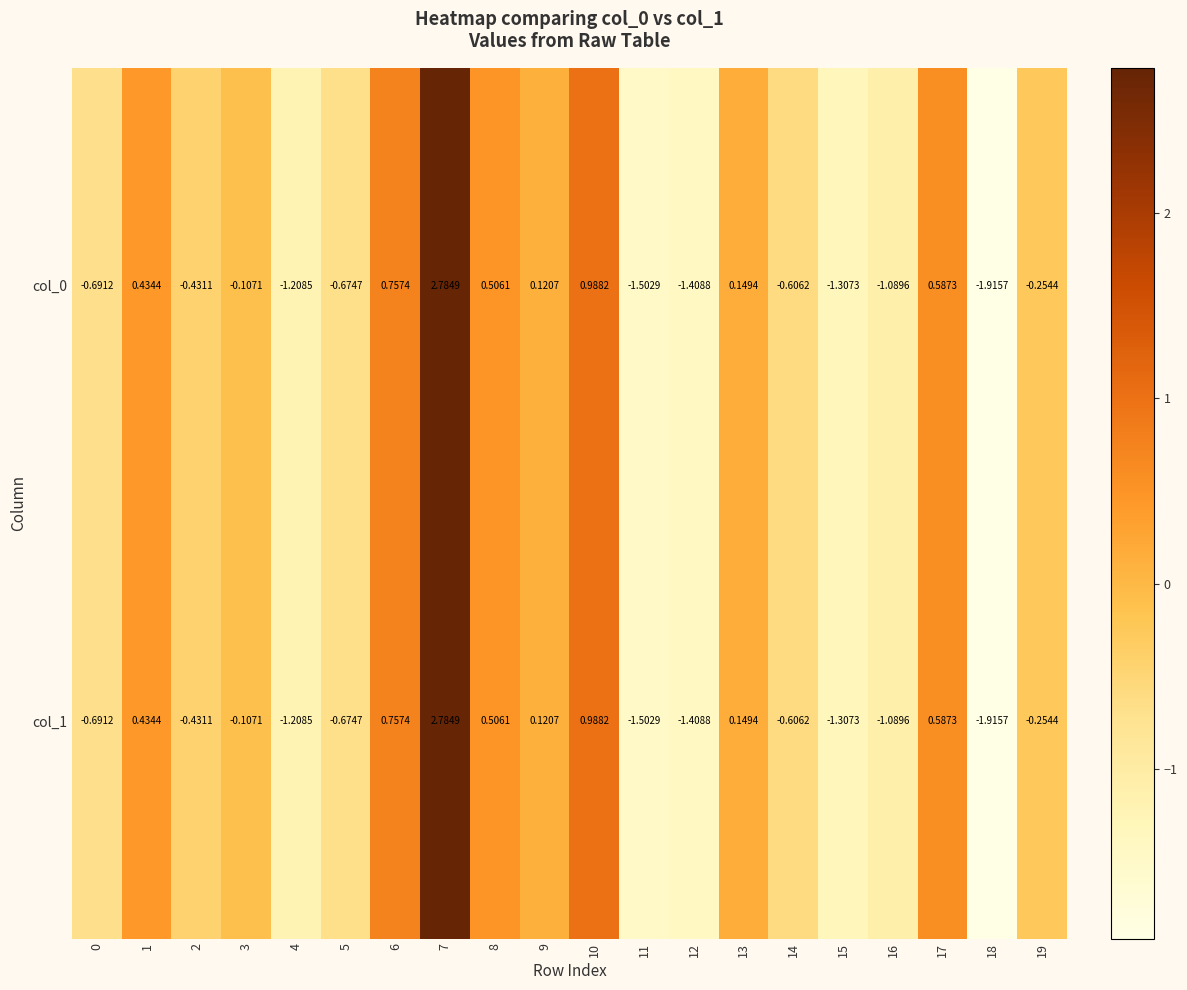

How many data points does each series have?

20